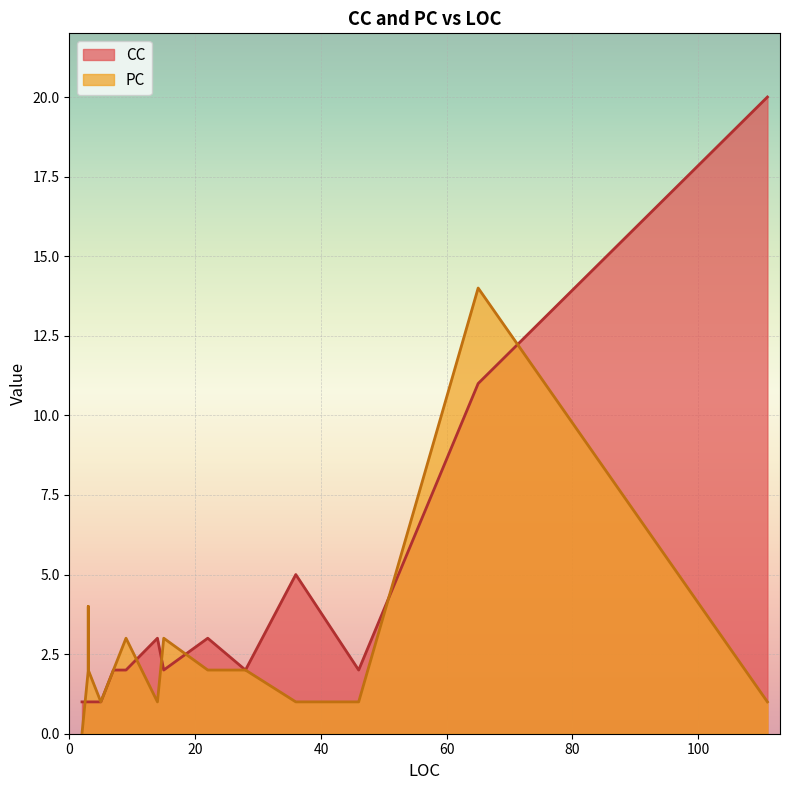

What is the average value of the CC series?

4